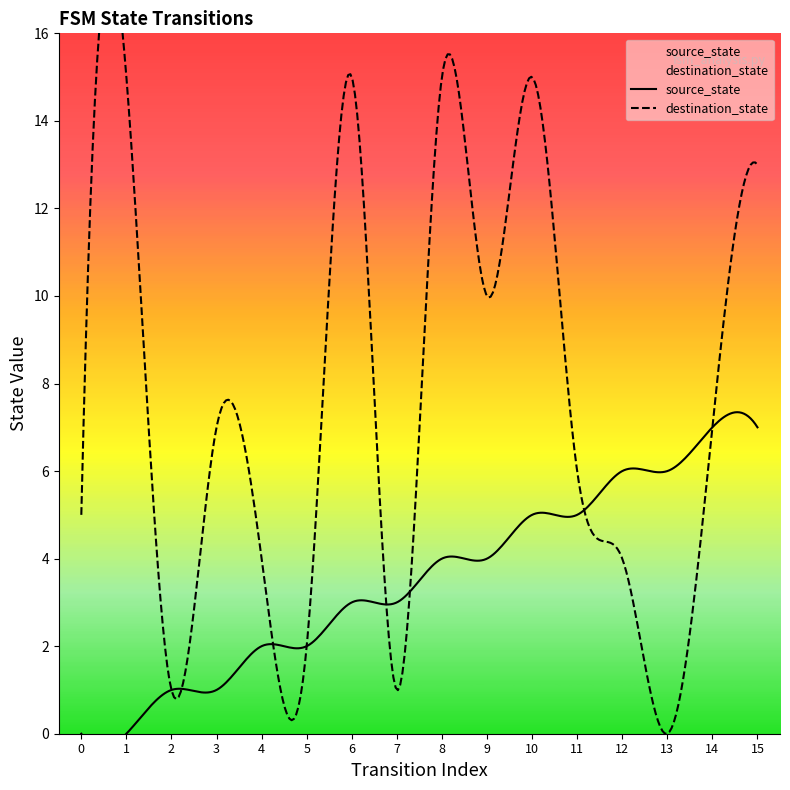

Is the value of destination_state at 9 greater than the value of source_state at 5?

Yes